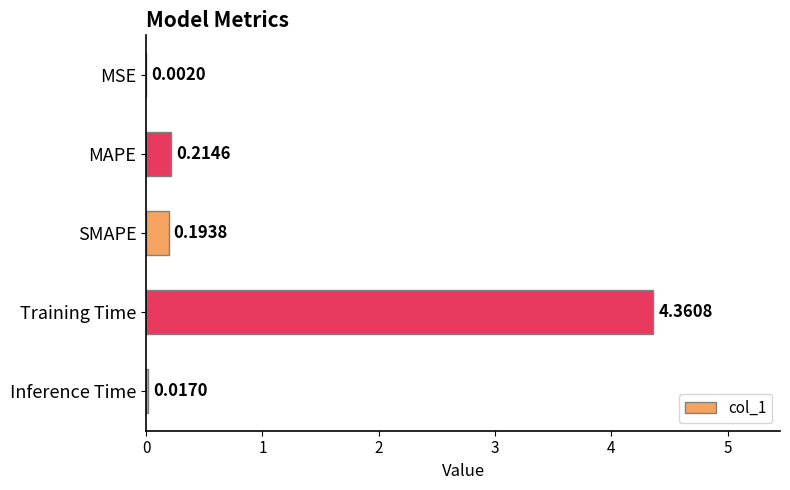

Which category has the highest value across all series?

Training Time